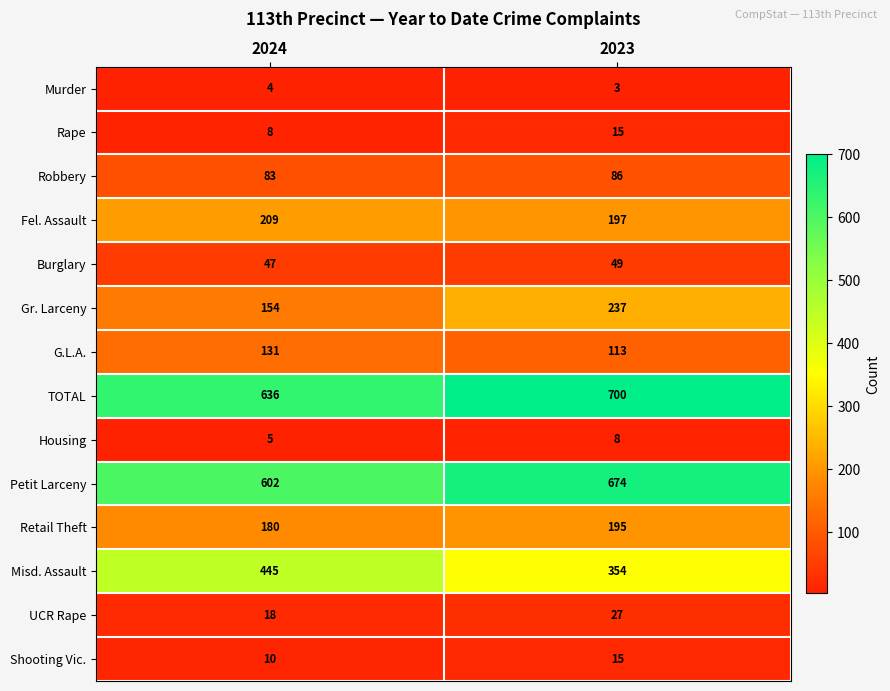

The Burglary series shows 49 at 2023. True or false?

True